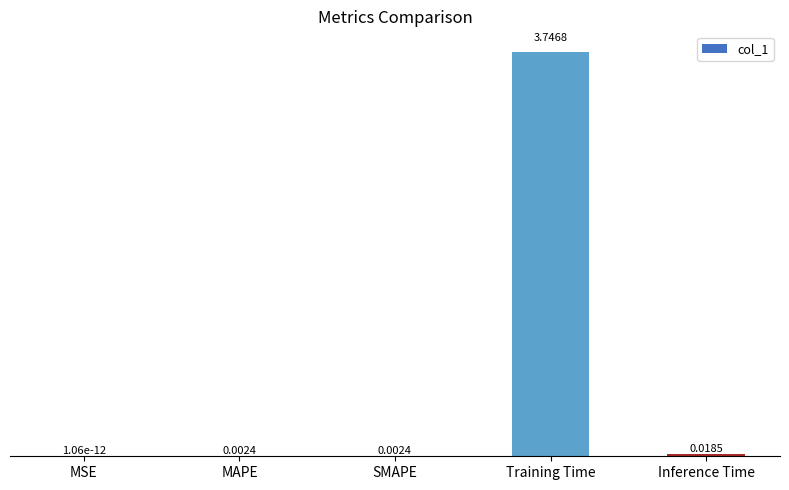

Which has a higher value, MSE or SMAPE?

SMAPE